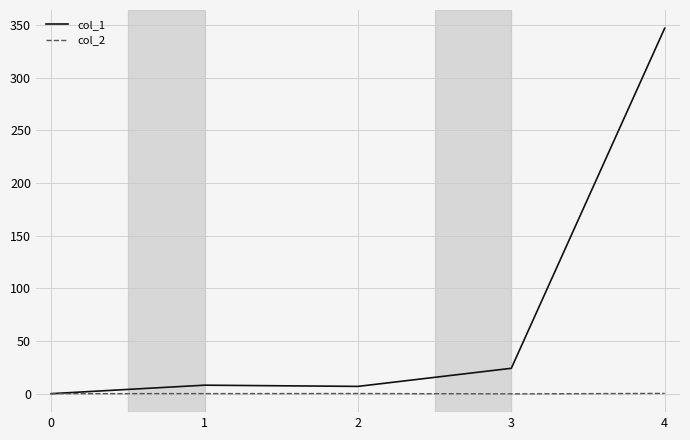

What is the greatest value displayed?

347.0